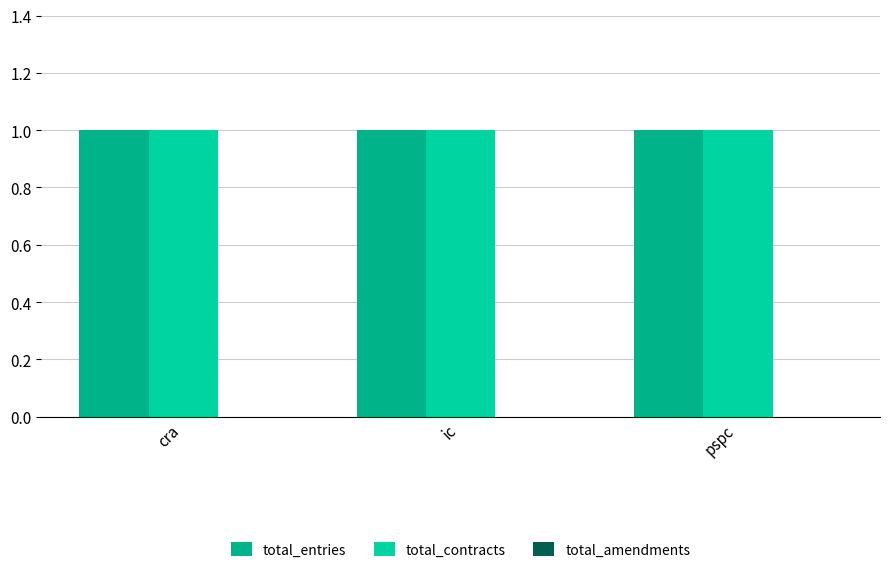

Rank the series by their maximum value, from highest to lowest.

total_entries, total_contracts, total_amendments